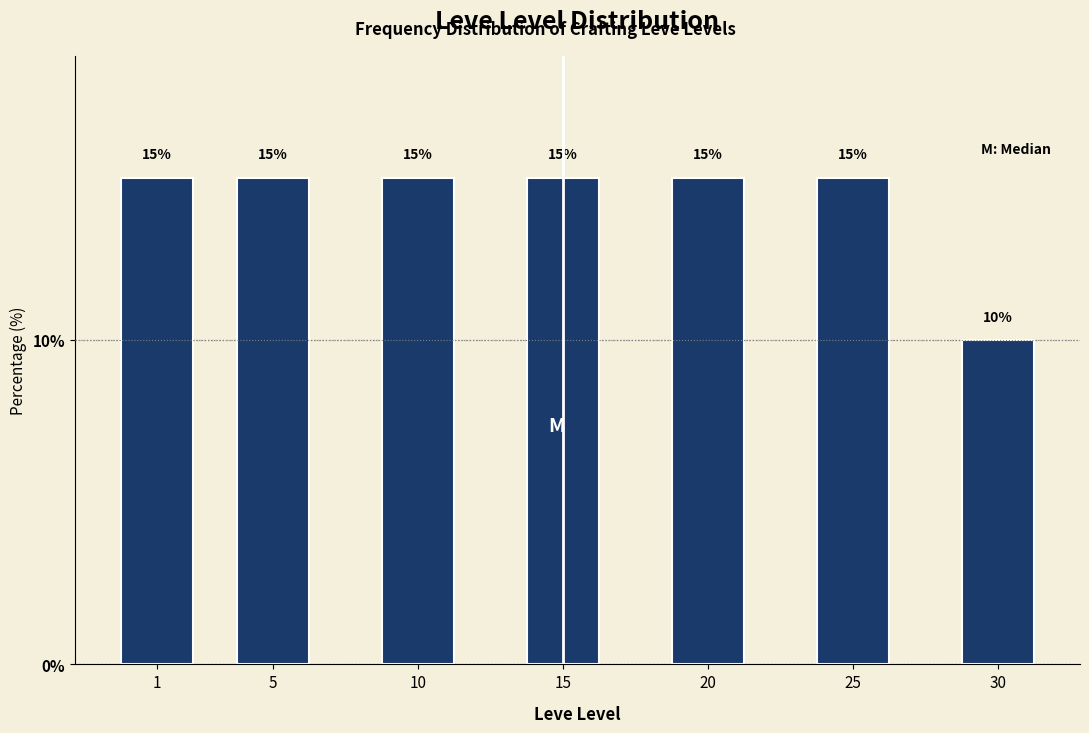

Reading right to left, transcribe all the data shown in this chart.

30=10	25=15	20=15	15=15	10=15	5=15	1=15